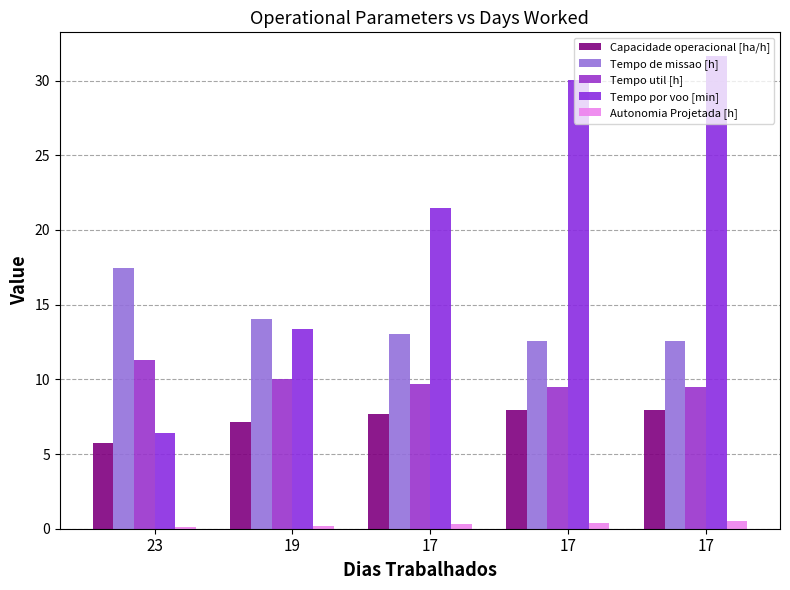

How many categories are shown in the chart?

5